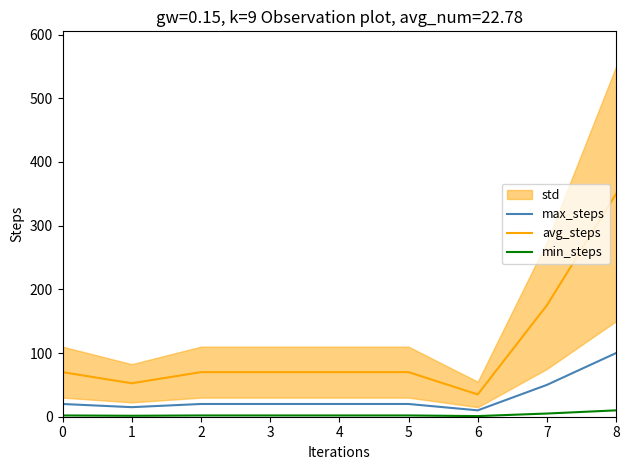

How many lines are shown in the chart?

3